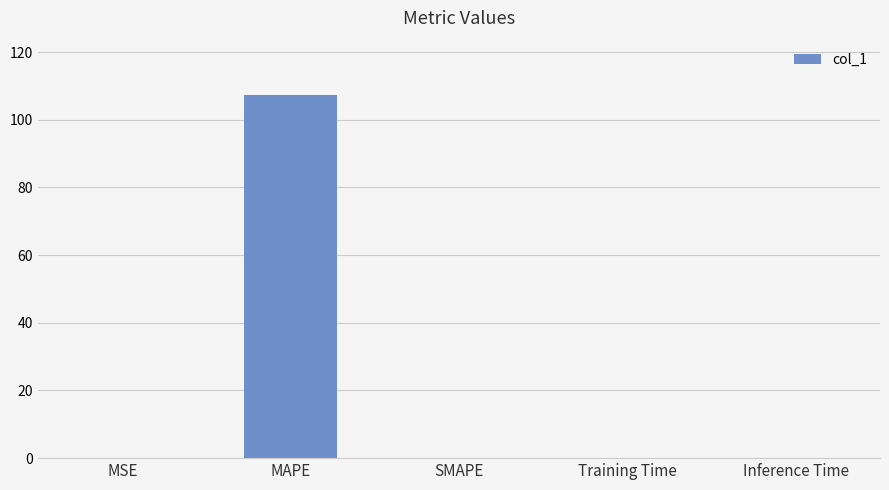

What is the sum of all values?

107.3